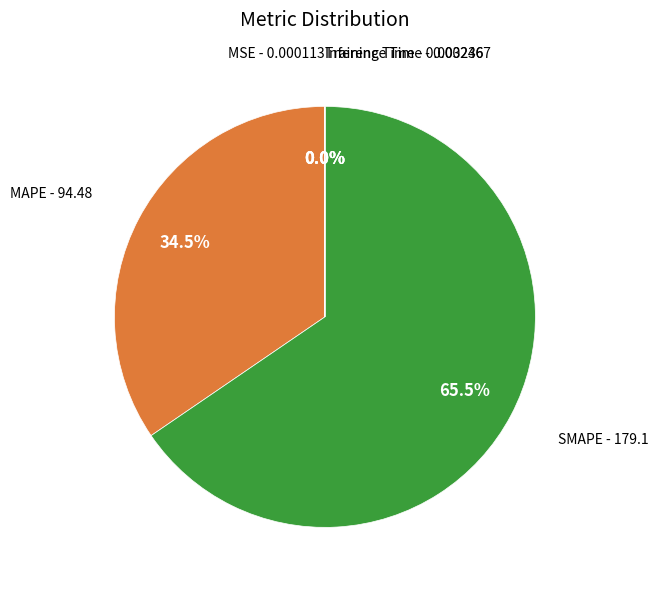

Is there a majority slice in this chart?

Yes